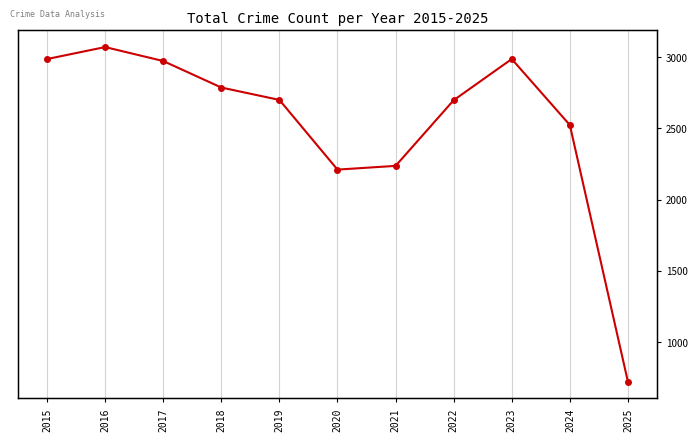

At which label does the data first exceed 2700?

2015